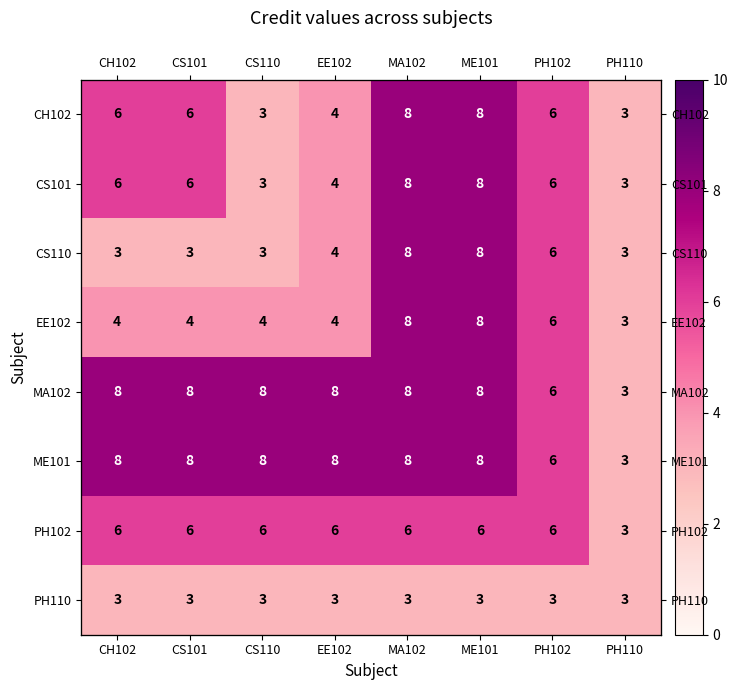

Rank the categories by ME101 value from lowest to highest.

PH110, PH102, CH102, CS101, CS110, EE102, MA102, ME101